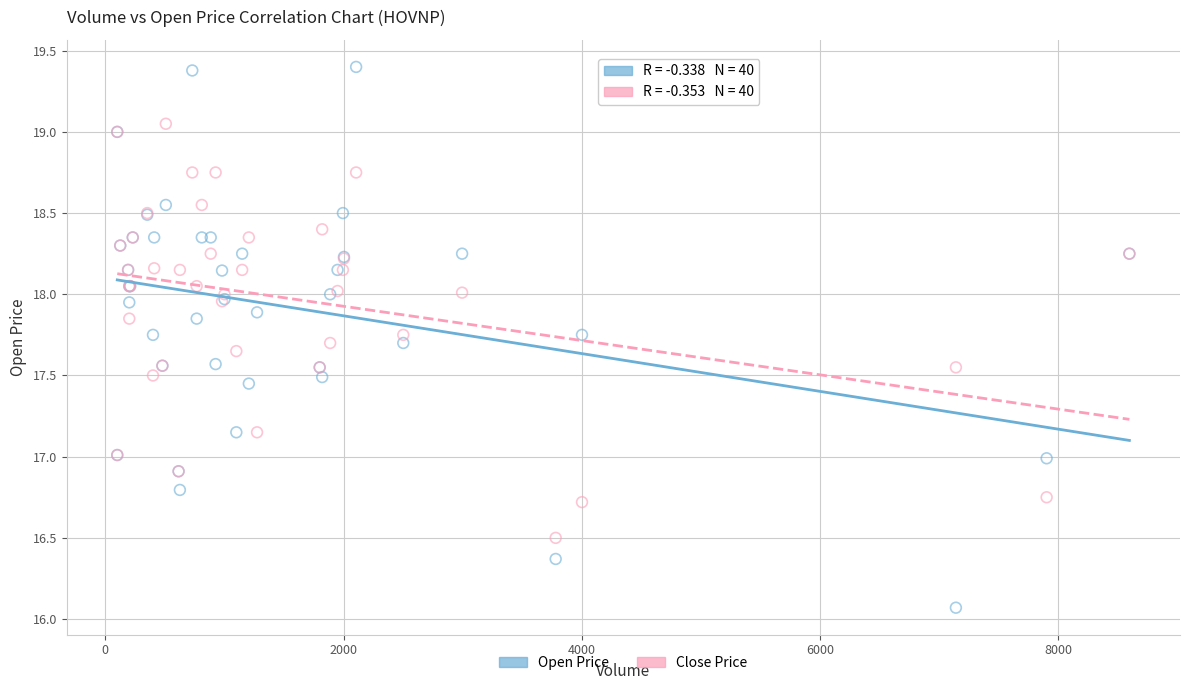

Which series reaches the maximum Y coordinate?

Open Price